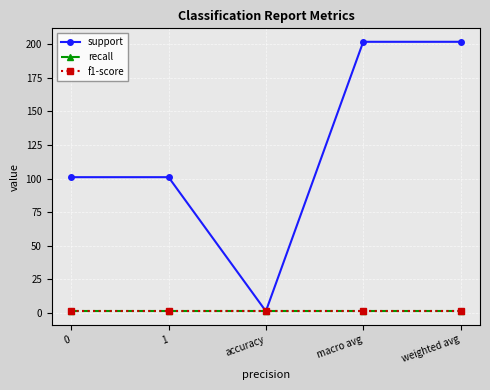

True or false: f1-score has more than 2 interior local peaks.

False